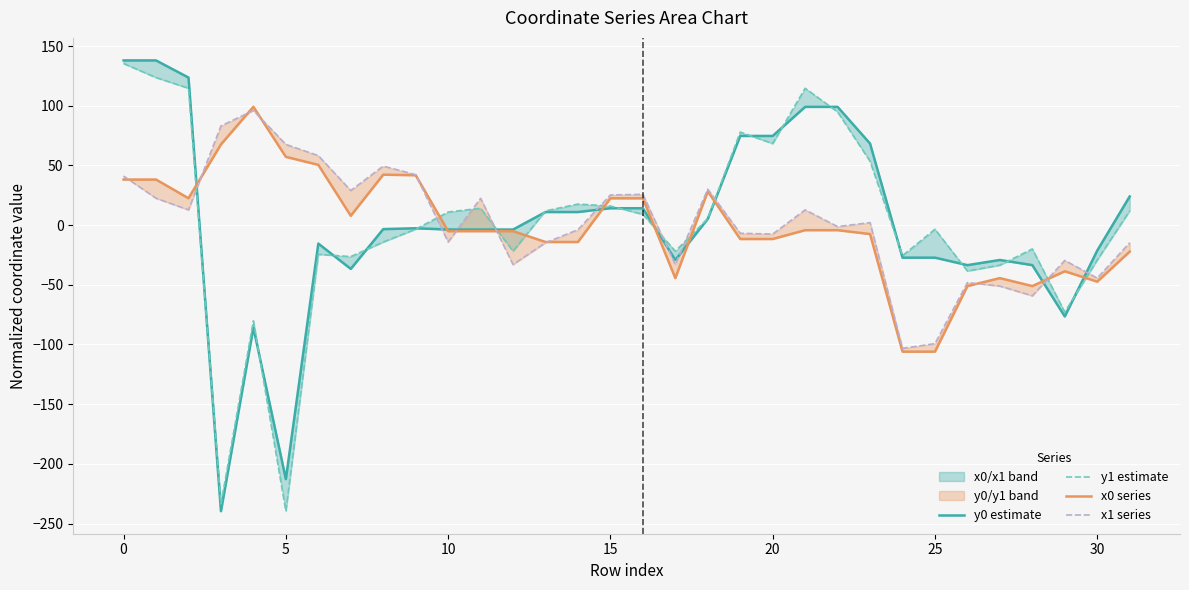

What is the total value across all series at 10?

-322.5